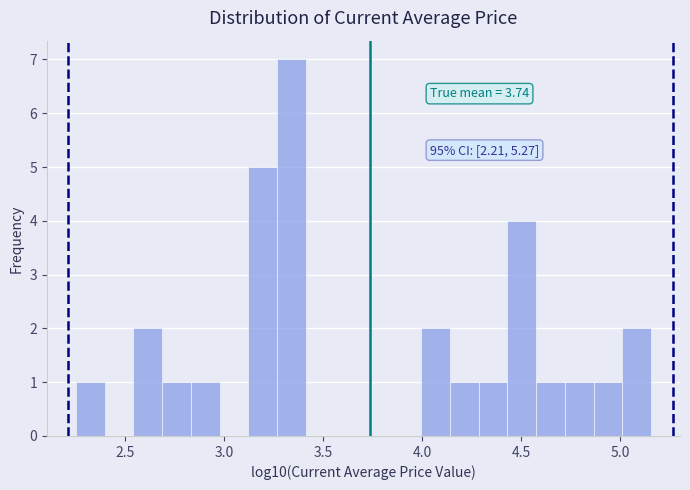

Read against the x-axis, roughly where is the centre of the tallest bar?

3.35